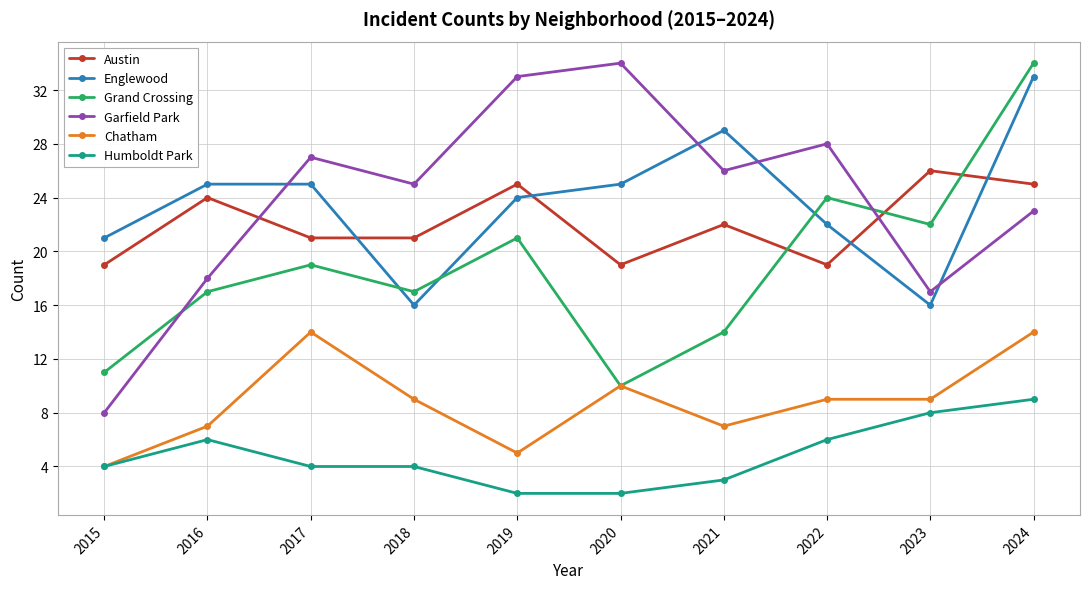

How many data points in Austin are less than 22?

5